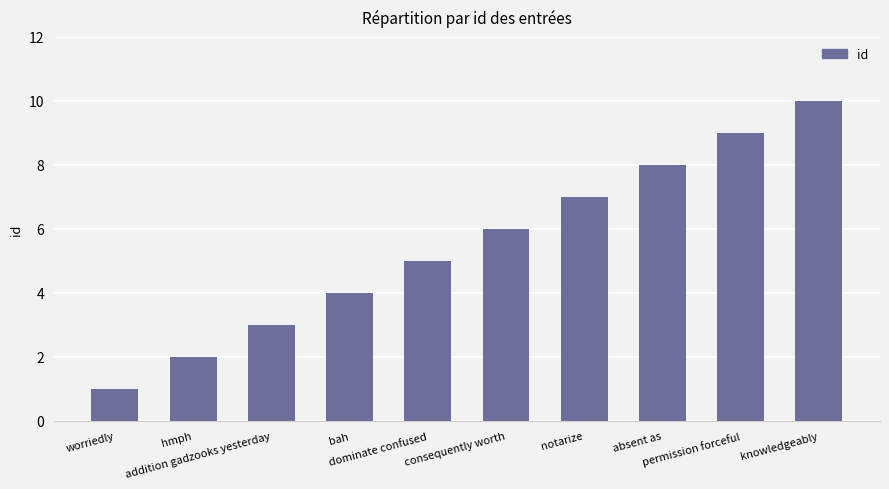

The value at dominate confused is 2. True or false?

False